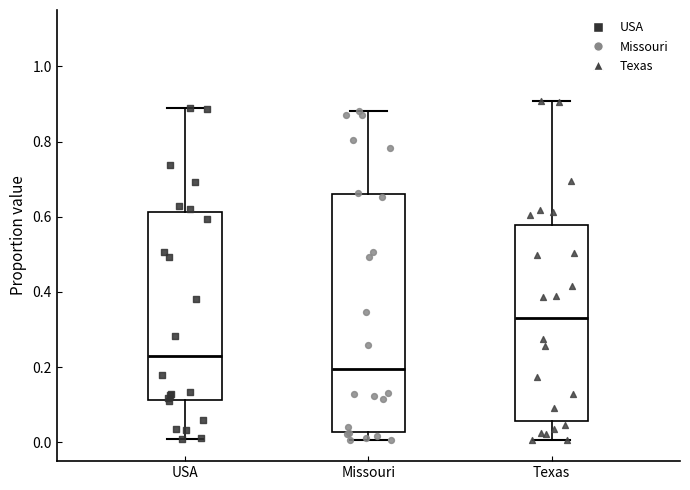

Reading left to right, transcribe this box plot: for each box, give where its median line is, the range the box spans, and where its two whiskers end, as read against the y-axis. The values are not printed on the chart, so give them approximately, as read against the axis.

USA: median 0.22, box 0.12 to 0.62, whiskers 0.00 to 0.88
Missouri: median 0.20, box 0.02 to 0.66, whiskers 0.00 to 0.88
Texas: median 0.34, box 0.06 to 0.58, whiskers 0.00 to 0.90